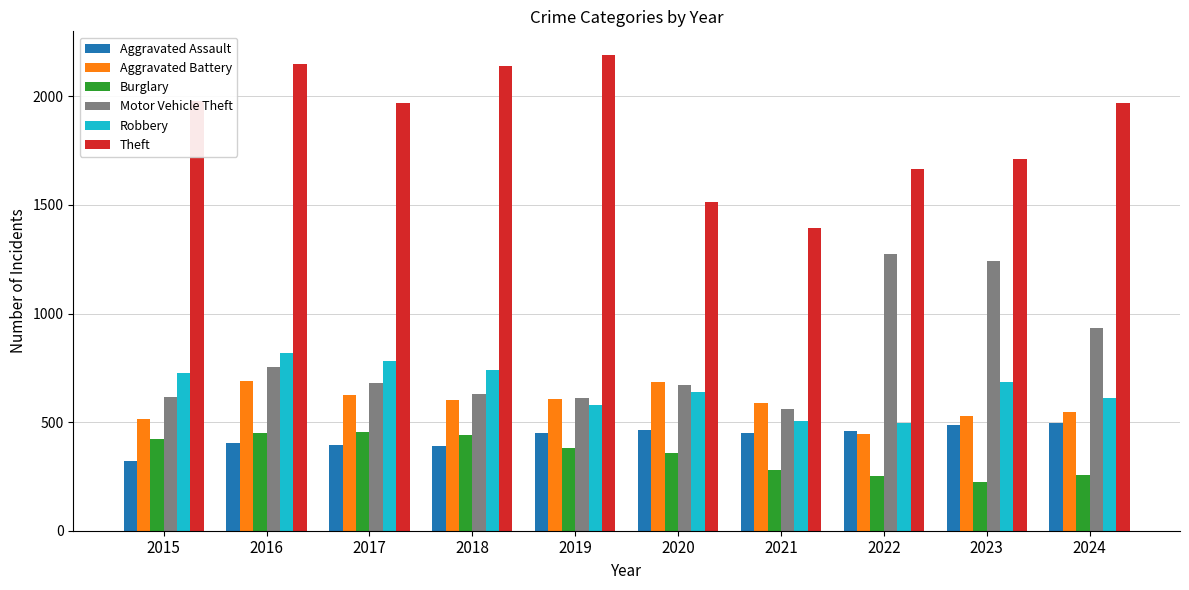

At how many categories does at least one series exceed 1439?

9